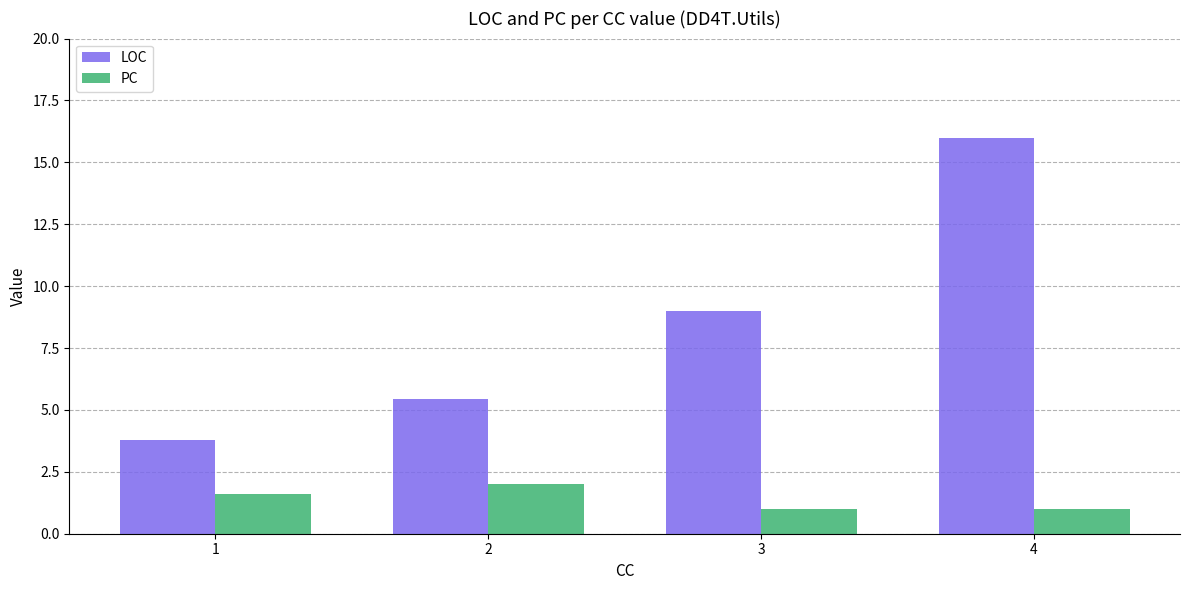

What is the sum of the PC values at 4 and 1?

2.6